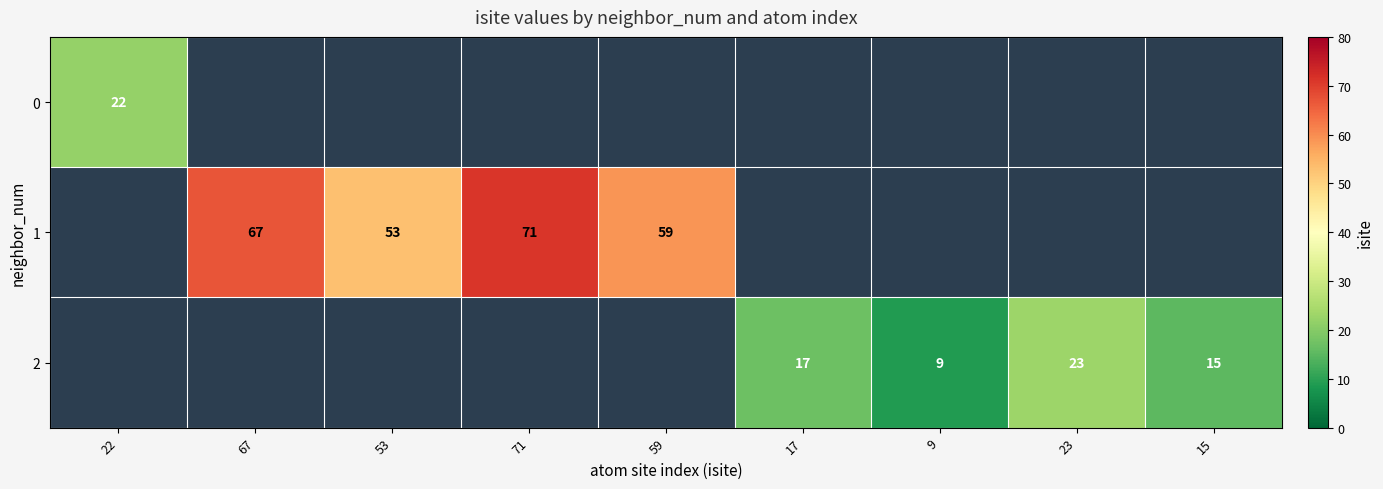

The value of 1 at 71 is 41. True or false?

False